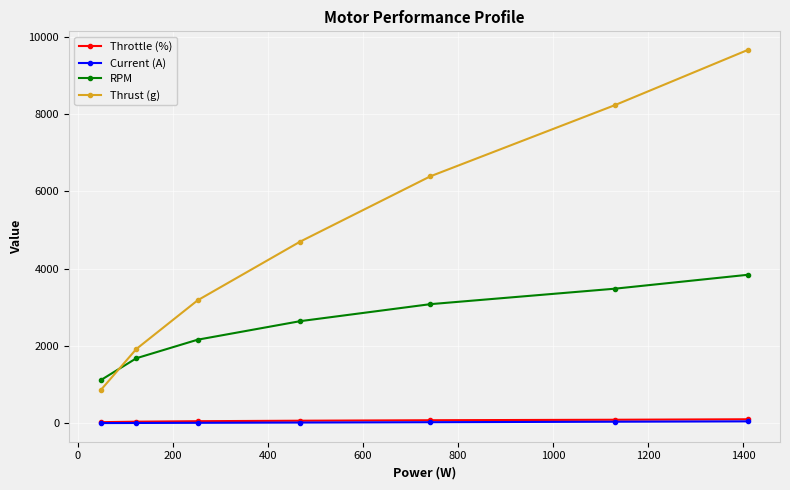

Which series has the widest spread of values?

Thrust (g)